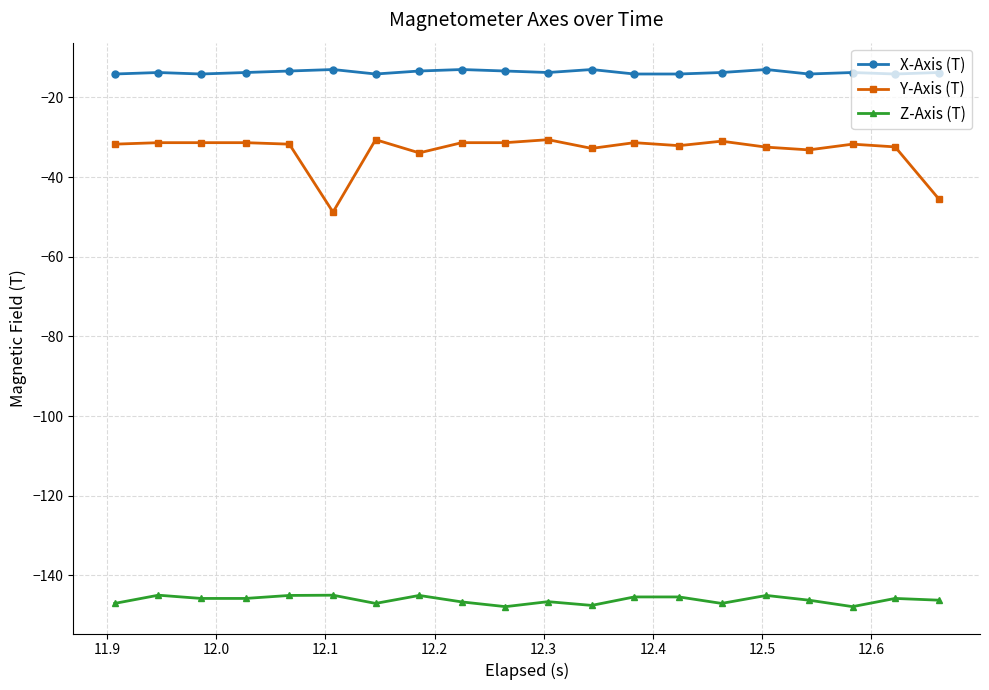

True or false: Z-Axis (T) has more than 2 points higher than both neighbors.

True